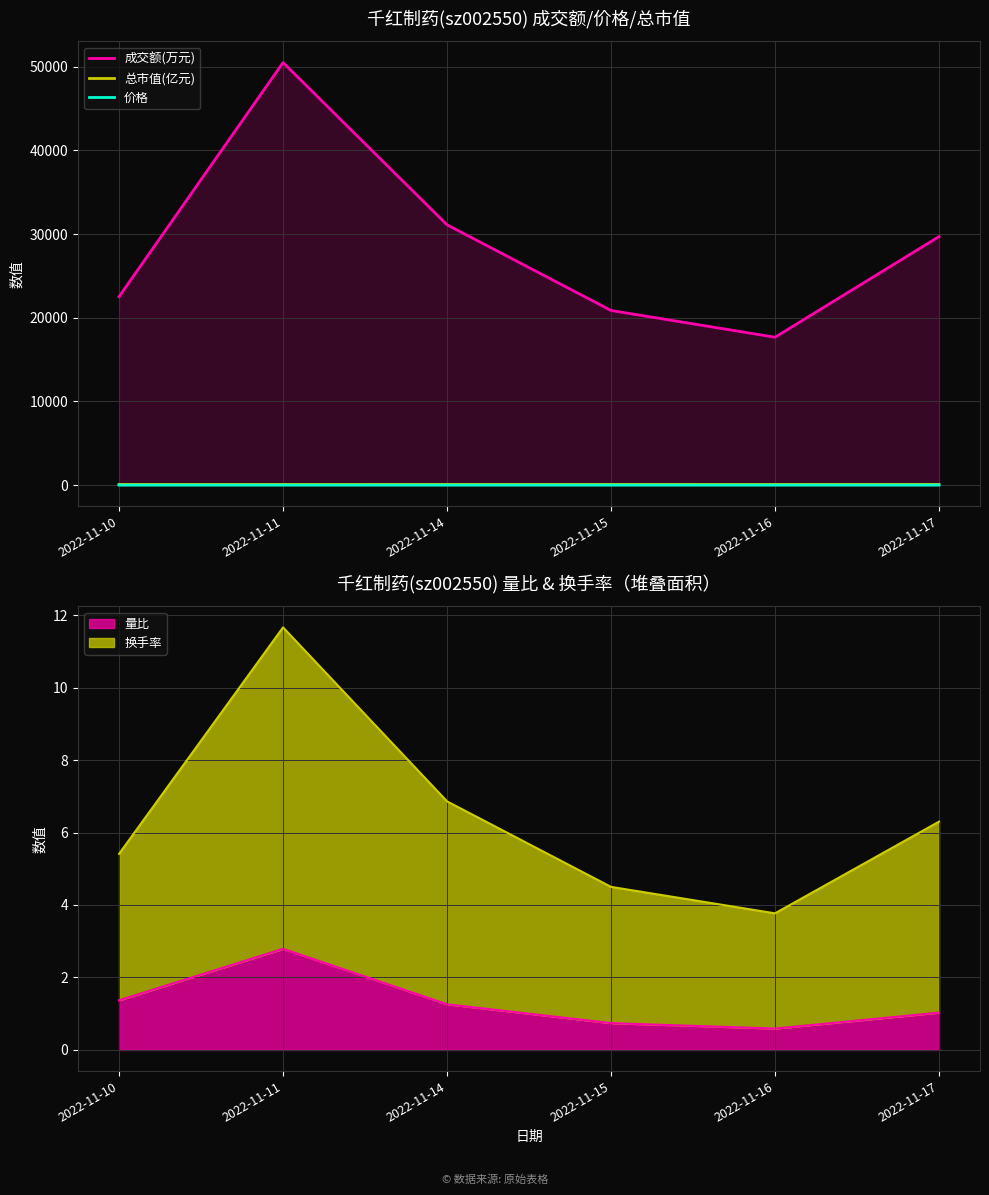

How many lines are shown in the chart?

3